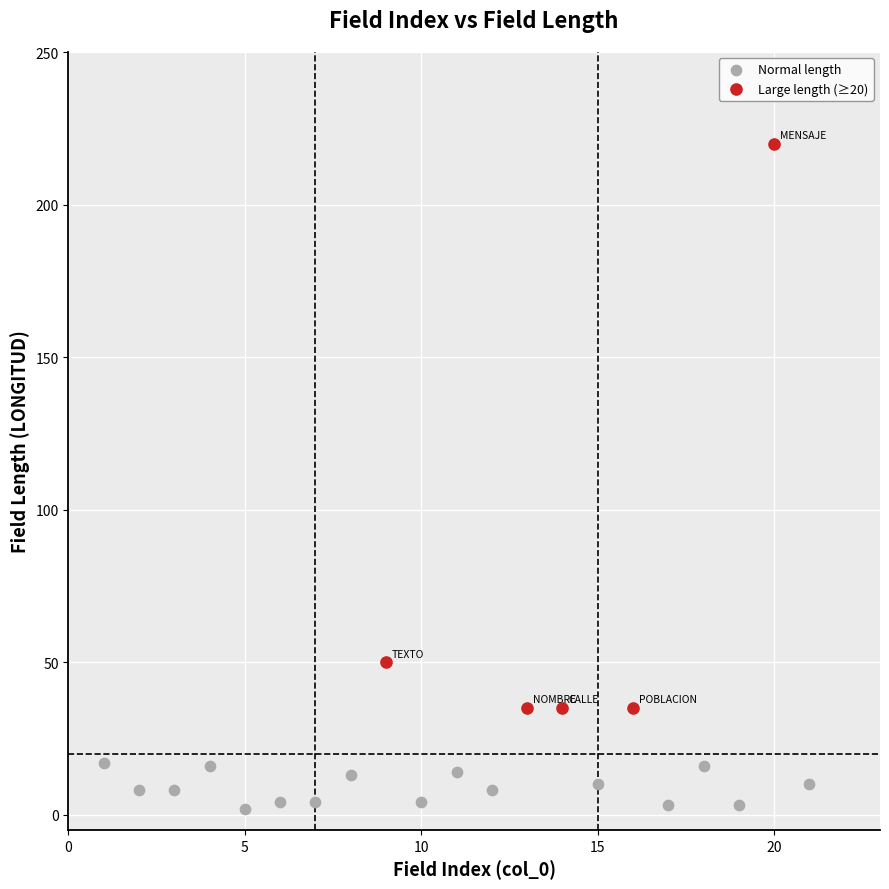

Which series contains the highest Y value?

Large length (≥20)